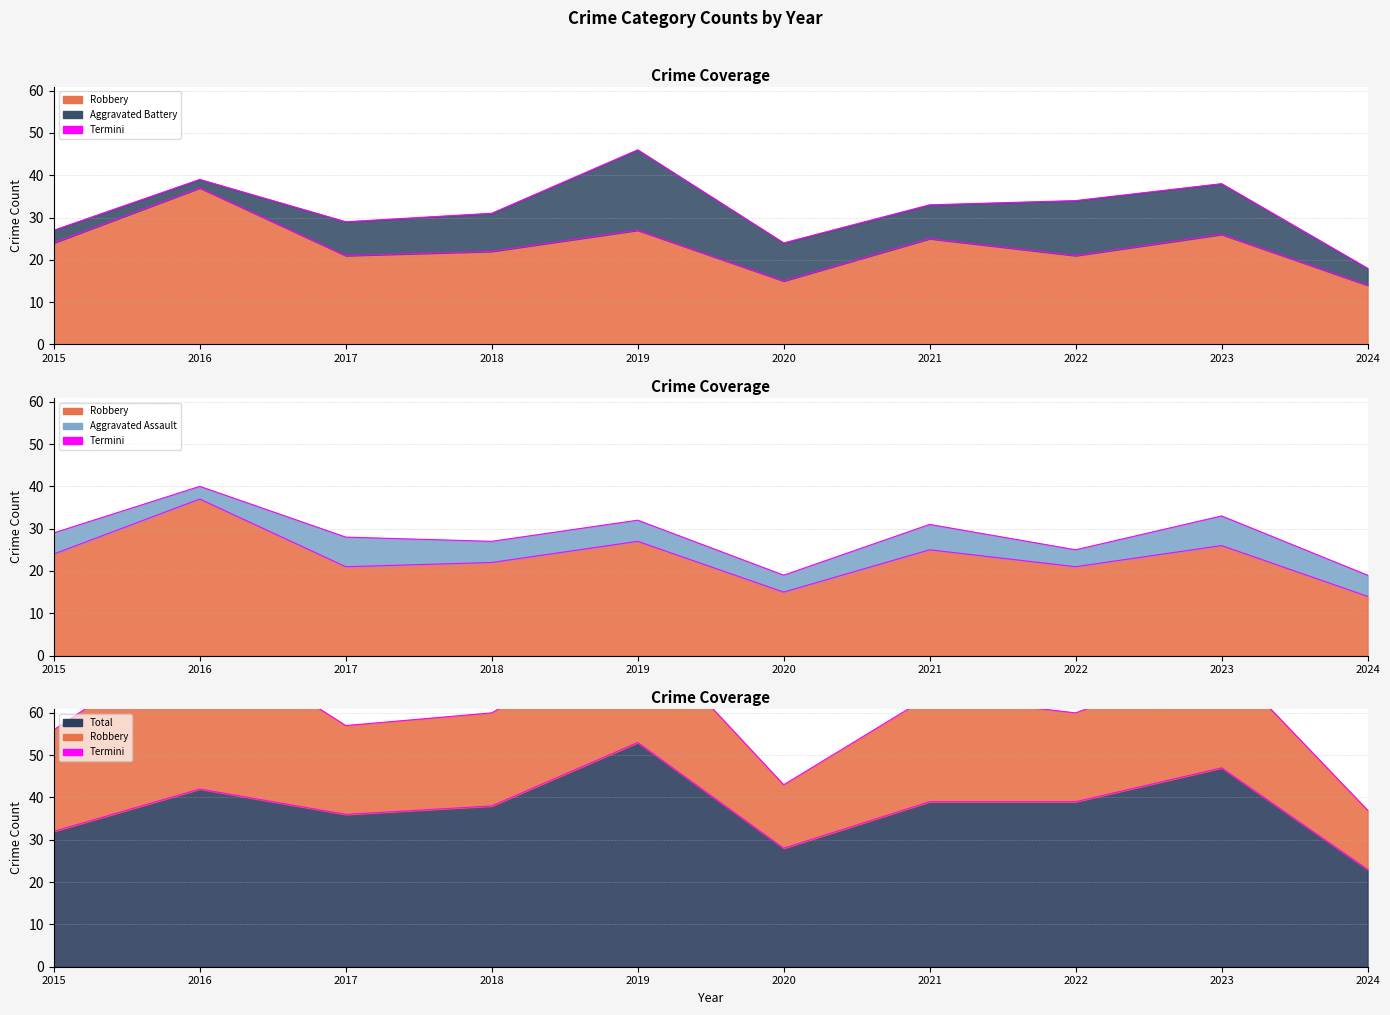

What is the total value across all series at 2022?

158